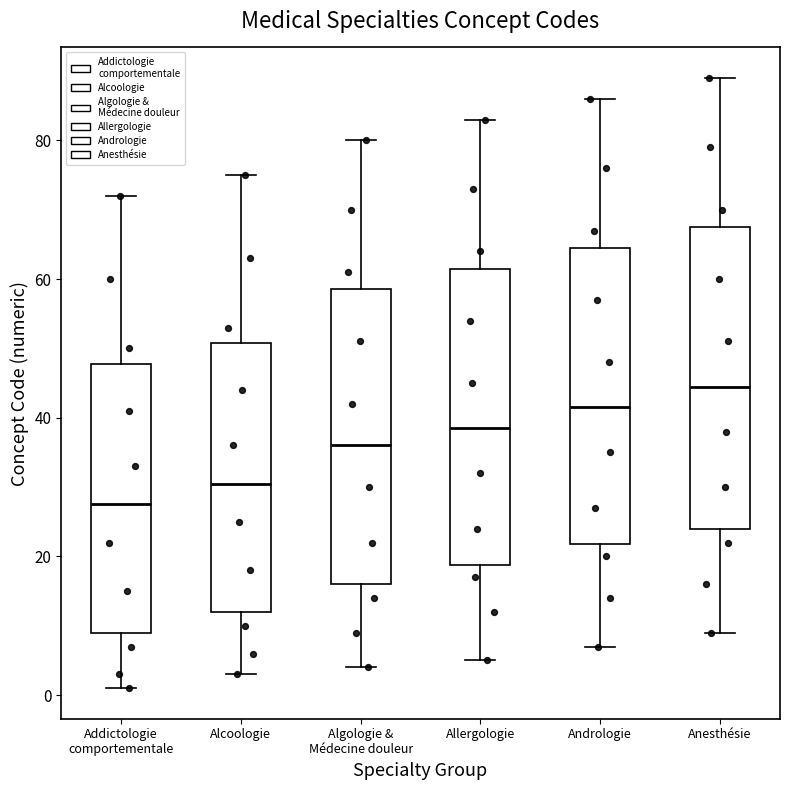

Reading left to right, read every box against the y-axis: the position of its median line, the range the box covers, and the ends of its whiskers. The values are not printed on the chart, so give them approximately, as read against the axis.

Addictologie comportementale: median 28, box 10 to 48, whiskers 2 to 72
Alcoologie: median 30, box 12 to 50, whiskers 4 to 76
Algologie & Médecine douleur: median 36, box 16 to 58, whiskers 4 to 80
Allergologie: median 38, box 18 to 62, whiskers 6 to 84
Andrologie: median 42, box 22 to 64, whiskers 8 to 86
Anesthésie: median 44, box 24 to 68, whiskers 10 to 90